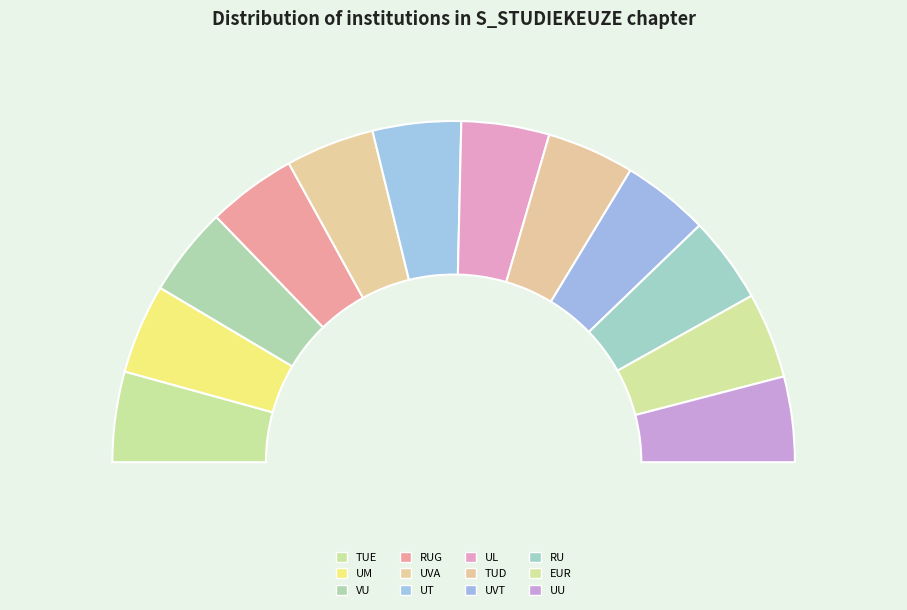

Count the number of slices in the pie.

12